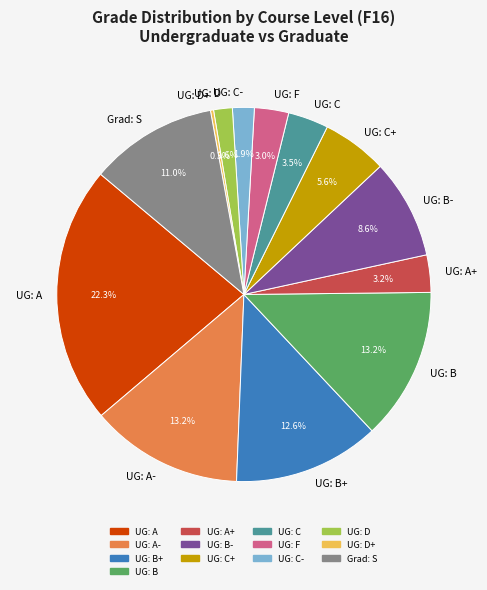

Is there a majority slice in this chart?

No